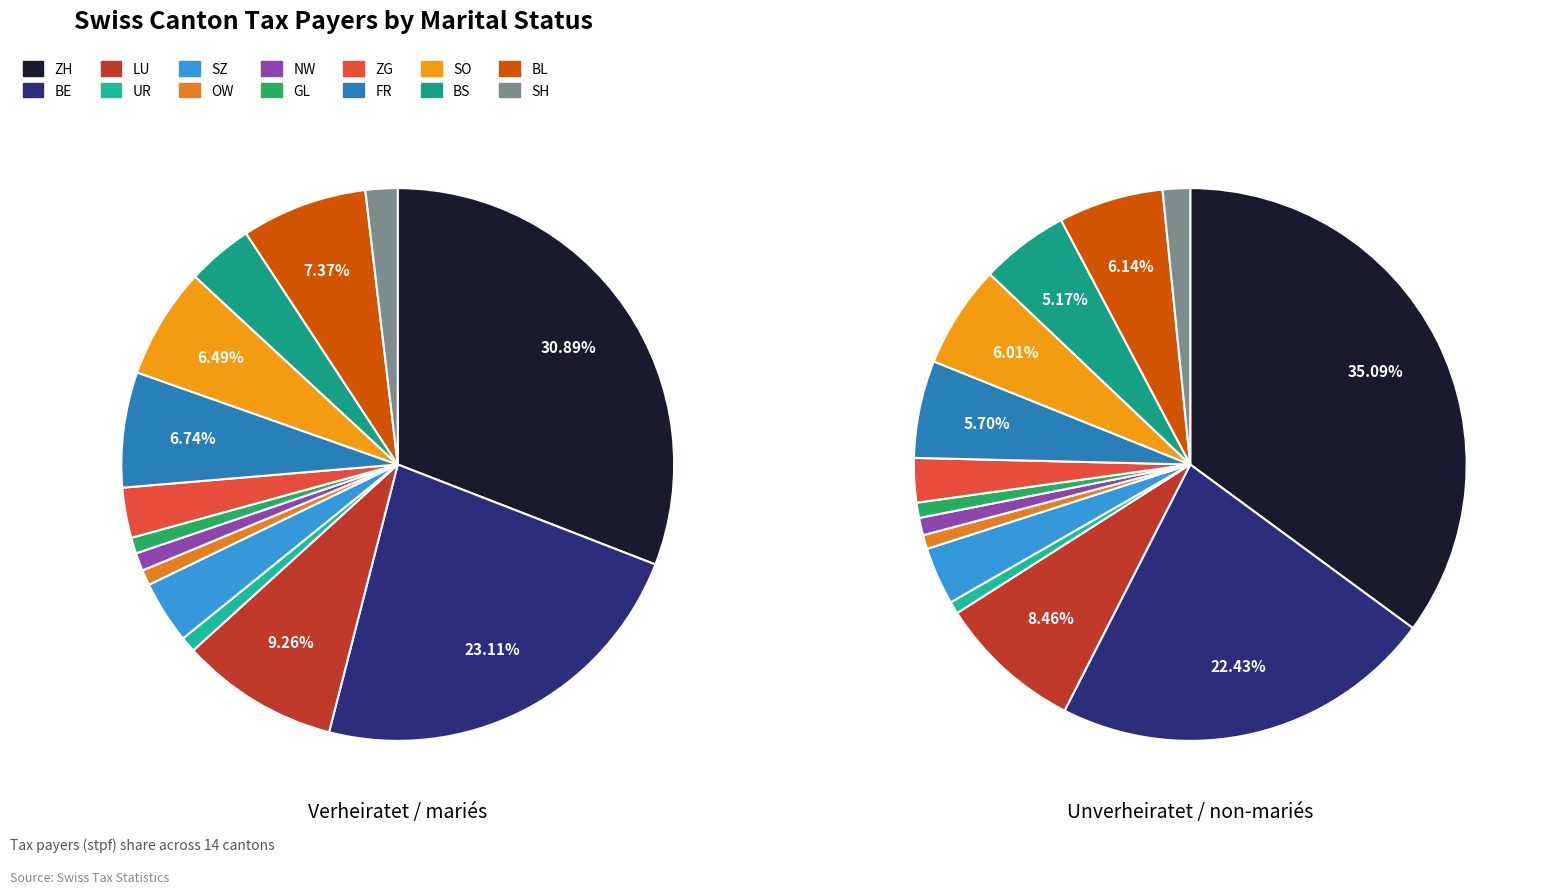

To the nearest percent, what is the difference between the largest and smallest slice percentages?

30%